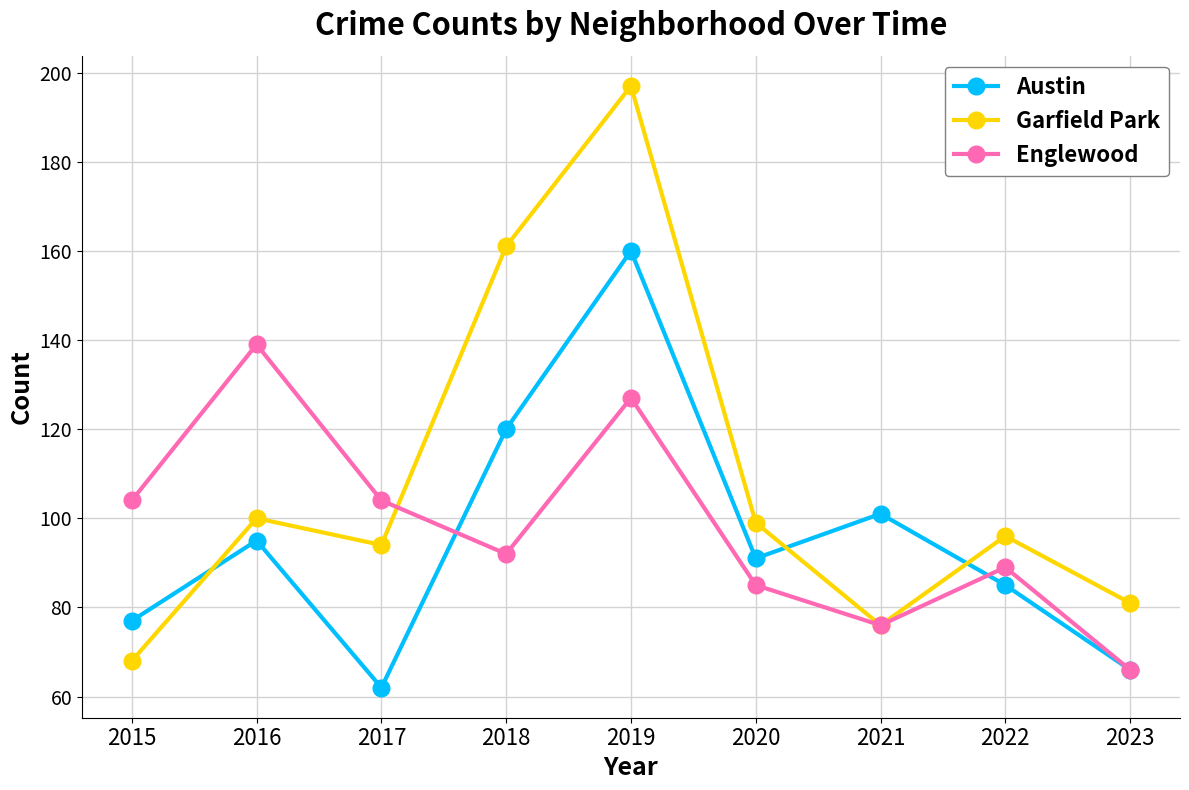

True or false: Garfield Park has a value of 197 at 2019.

True